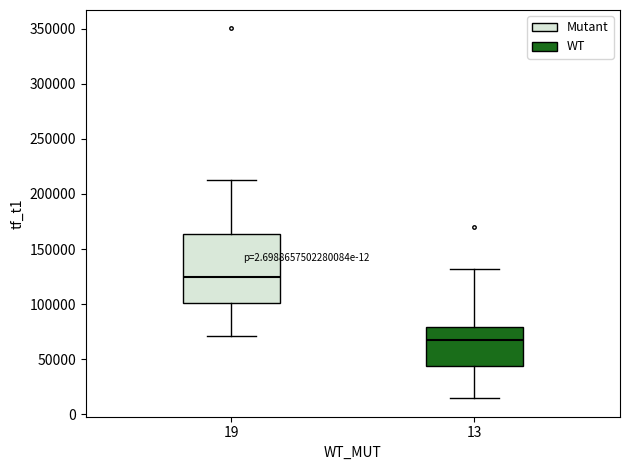

Reading left to right, transcribe this box plot: for each box, give where its median line is, the range the box spans, and where its two whiskers end, as read against the y-axis. The values are not printed on the chart, so give them approximately, as read against the axis.

19: median 125000, box 100000 to 165000, whiskers 70000 to 215000
13: median 65000, box 45000 to 80000, whiskers 15000 to 130000